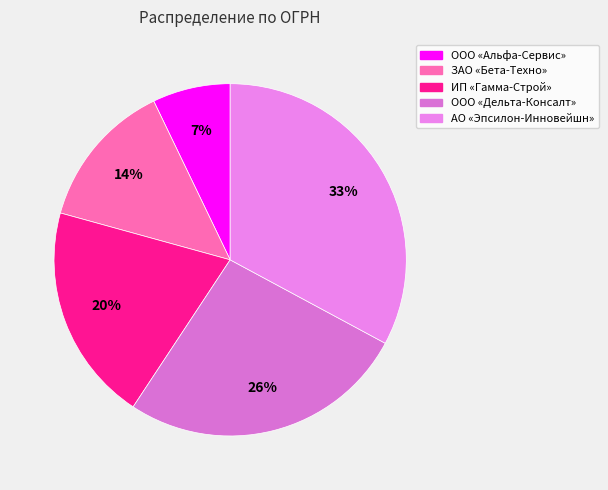

Rank the categories by value from highest to lowest.

АО «Эпсилон-Инновейшн», ООО «Дельта-Консалт», ИП «Гамма-Строй», ЗАО «Бета-Техно», ООО «Альфа-Сервис»